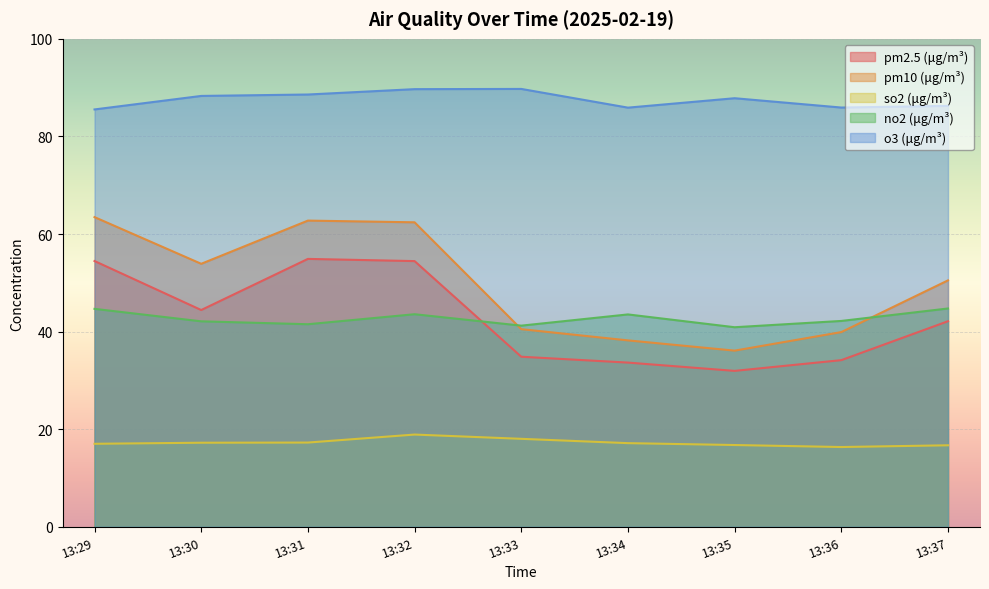

What is the difference between the highest and lowest values at 13:34?

68.8